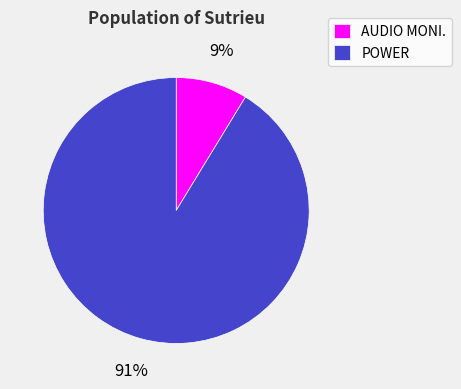

How many slices are in this pie chart?

2